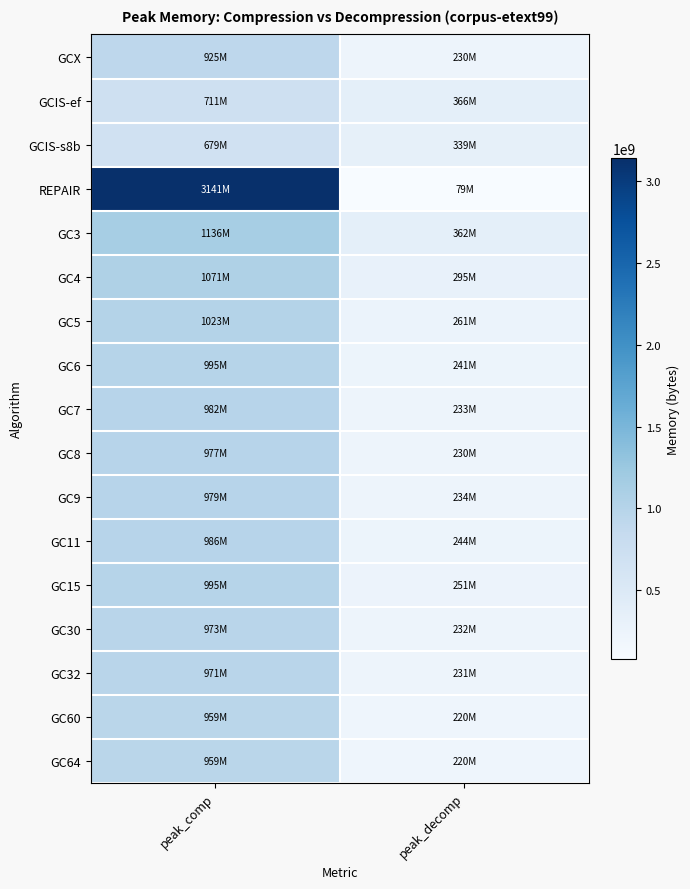

Which category has the highest value across all series?

peak_comp